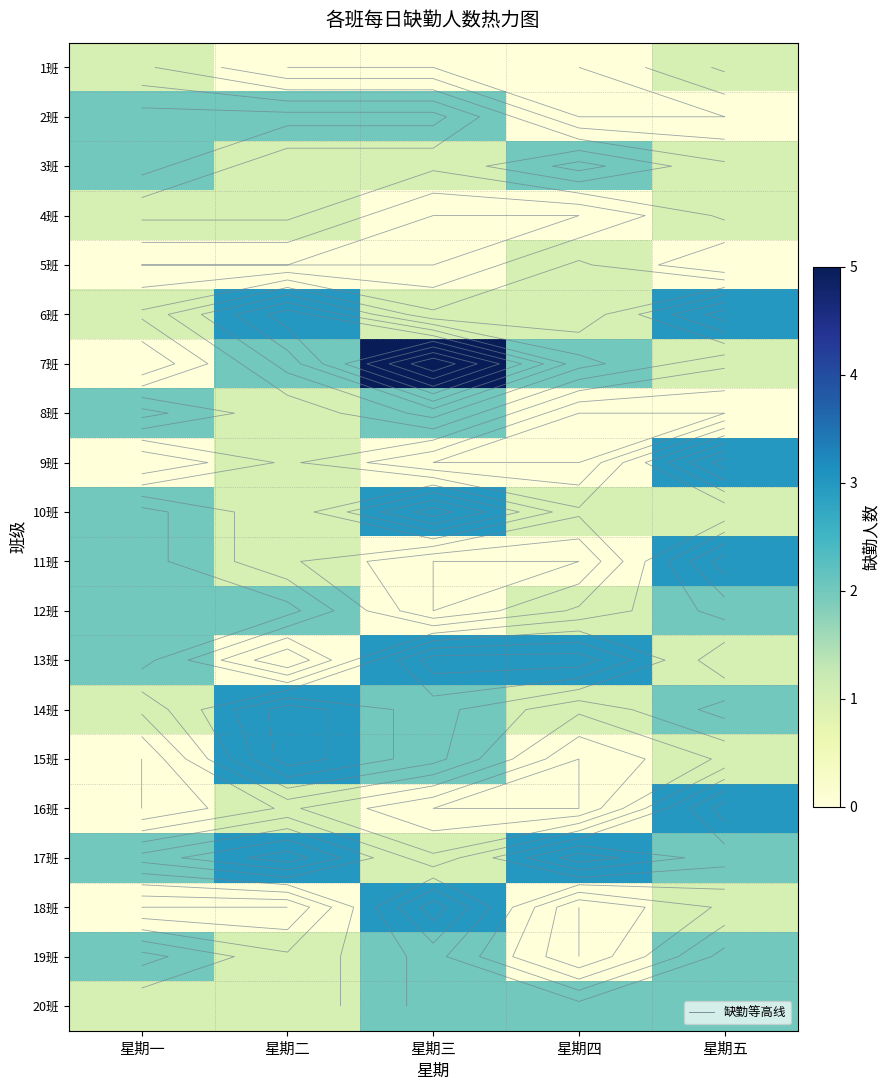

Which series has the largest total across all categories?

17班